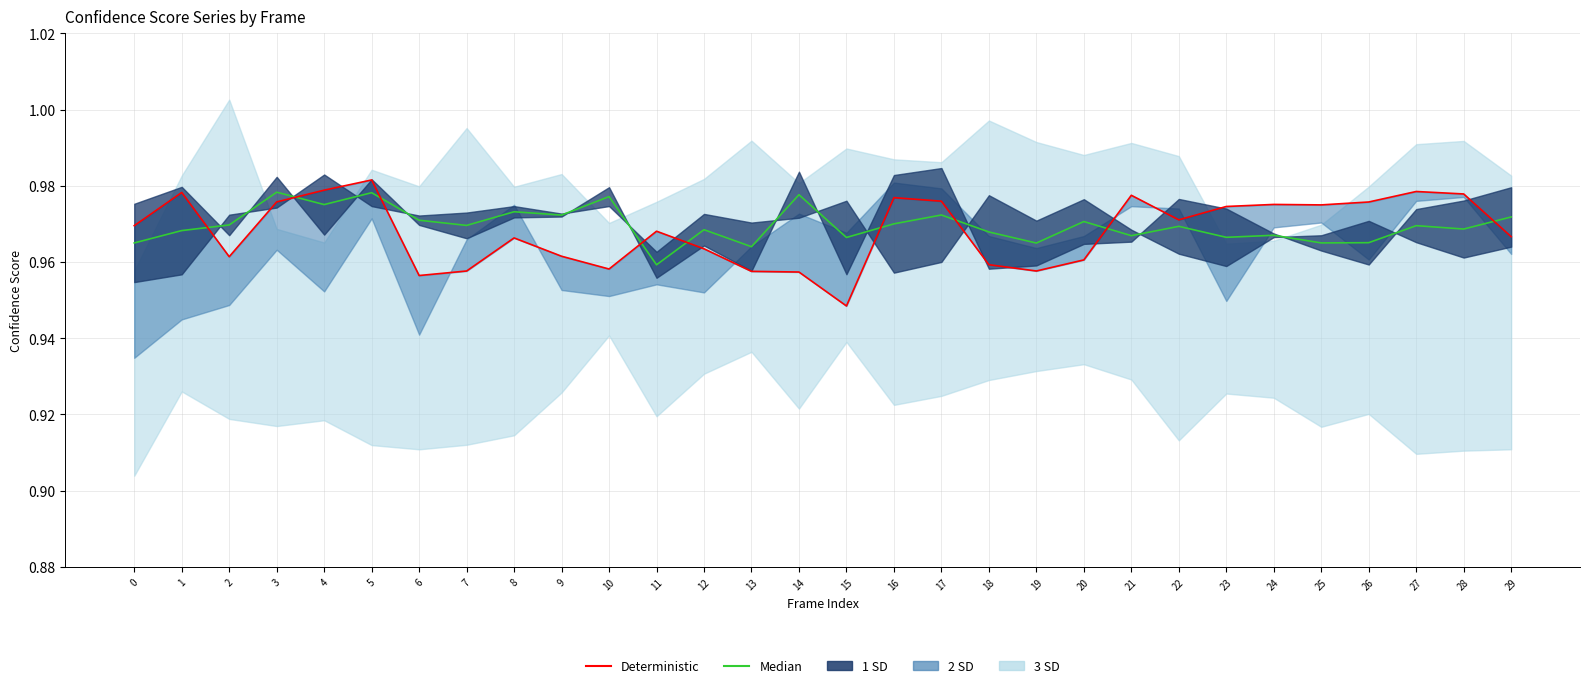

Which category has the highest value across all series?

5